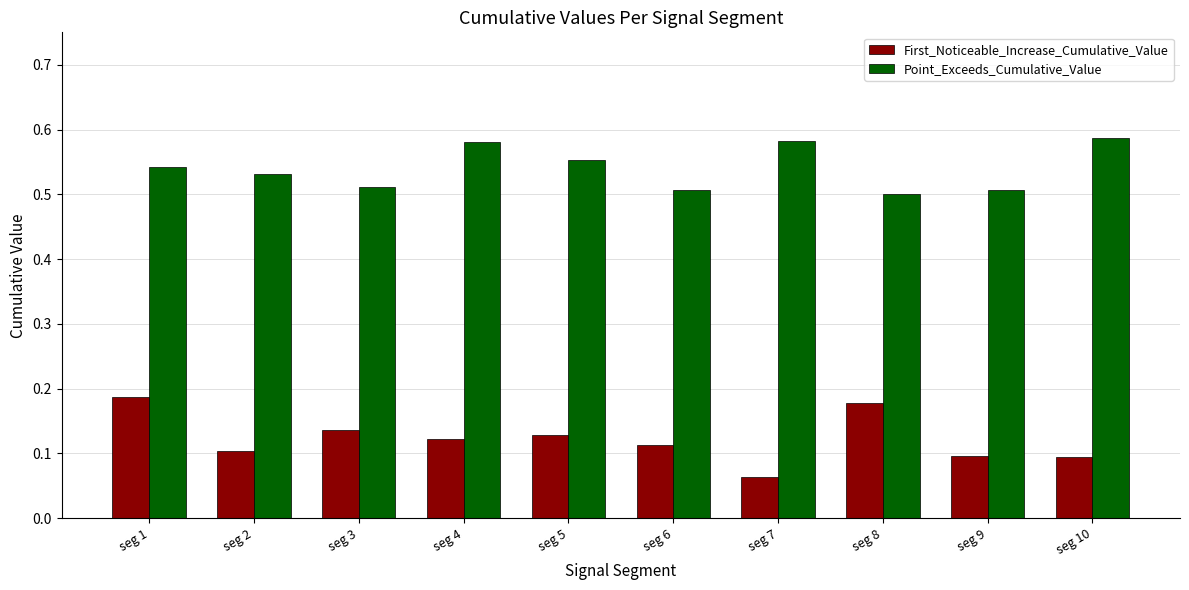

At seg 3, list the series in order from largest to smallest.

Point_Exceeds_Cumulative_Value, First_Noticeable_Increase_Cumulative_Value